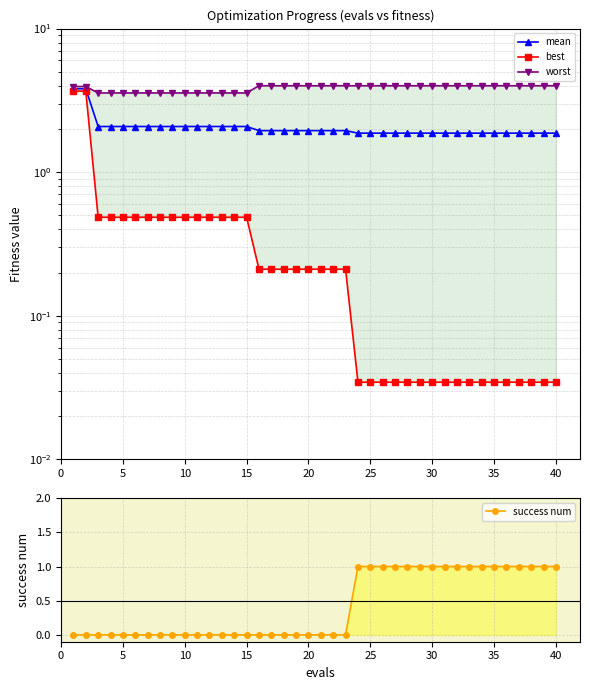

What are all the series names shown in the legend?

mean, best, worst, success num